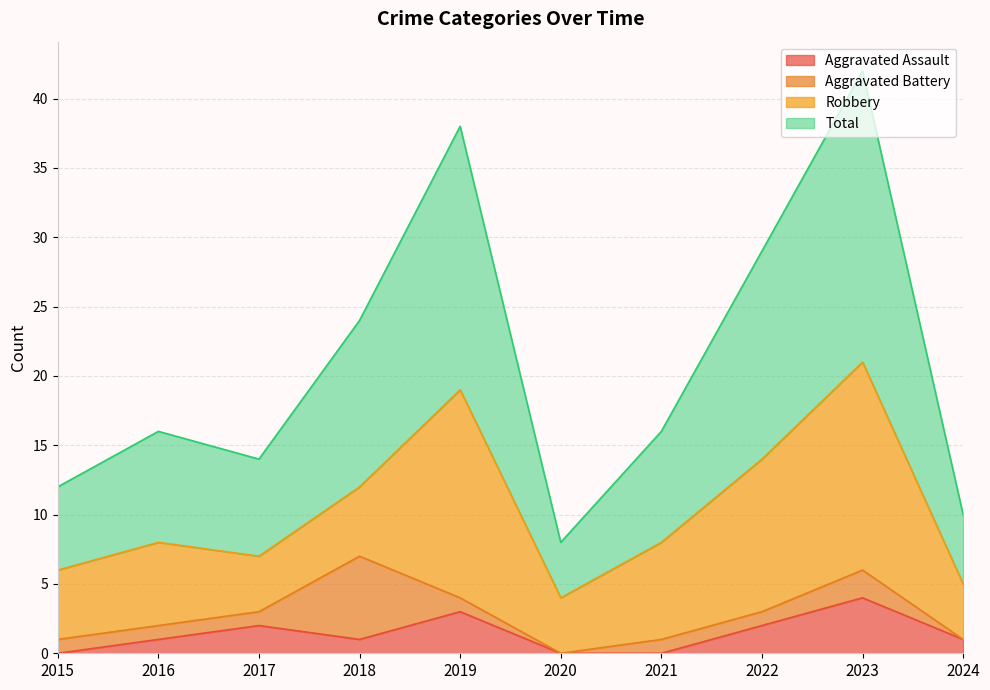

What are all the series names shown in the legend?

Aggravated Assault, Aggravated Battery, Robbery, Total